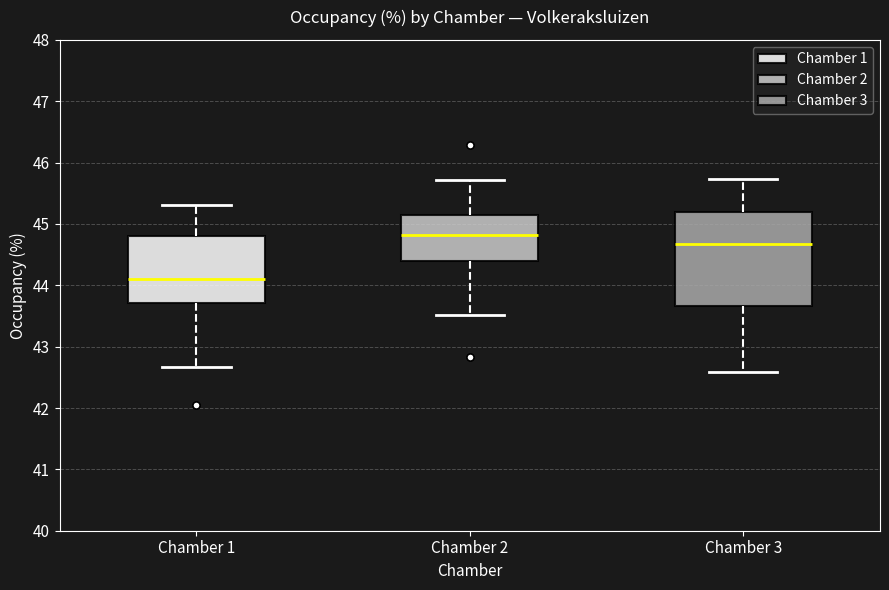

Reading left to right, transcribe this box plot: for each box, give where its median line is, the range the box spans, and where its two whiskers end, as read against the y-axis. The values are not printed on the chart, so give them approximately, as read against the axis.

Chamber 1: median 44.1, box 43.7 to 44.8, whiskers 42.7 to 45.3
Chamber 2: median 44.8, box 44.4 to 45.1, whiskers 43.5 to 45.7
Chamber 3: median 44.7, box 43.7 to 45.2, whiskers 42.6 to 45.7